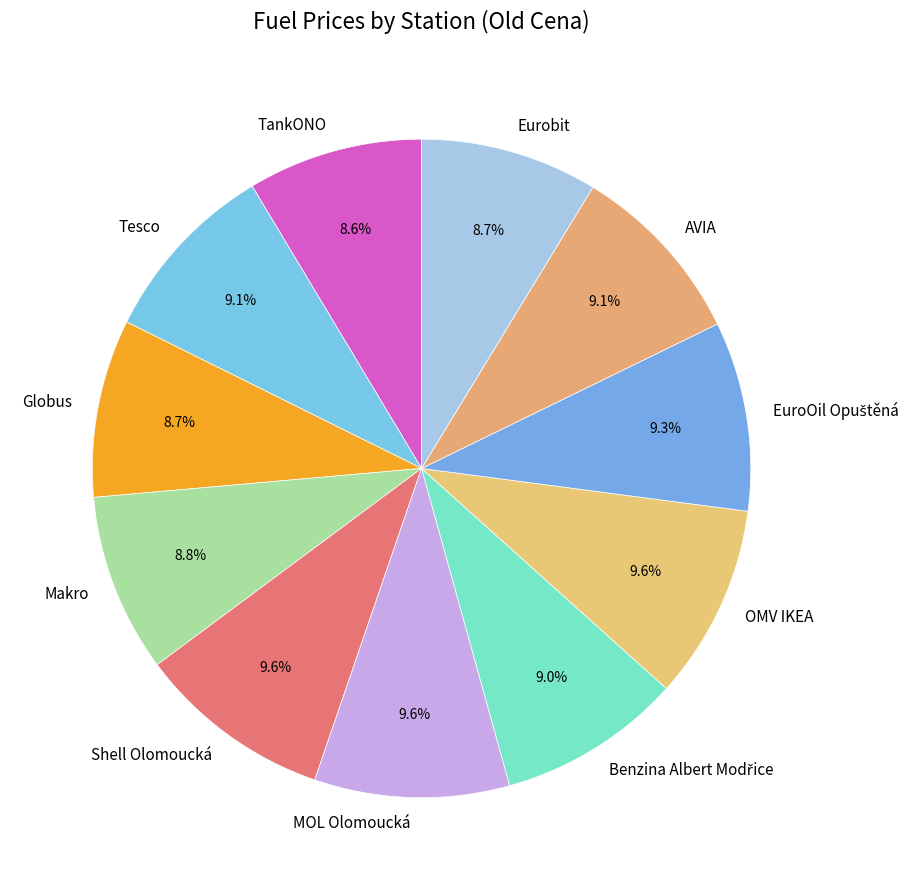

What portion of the pie excludes OMV IKEA?

90.4%